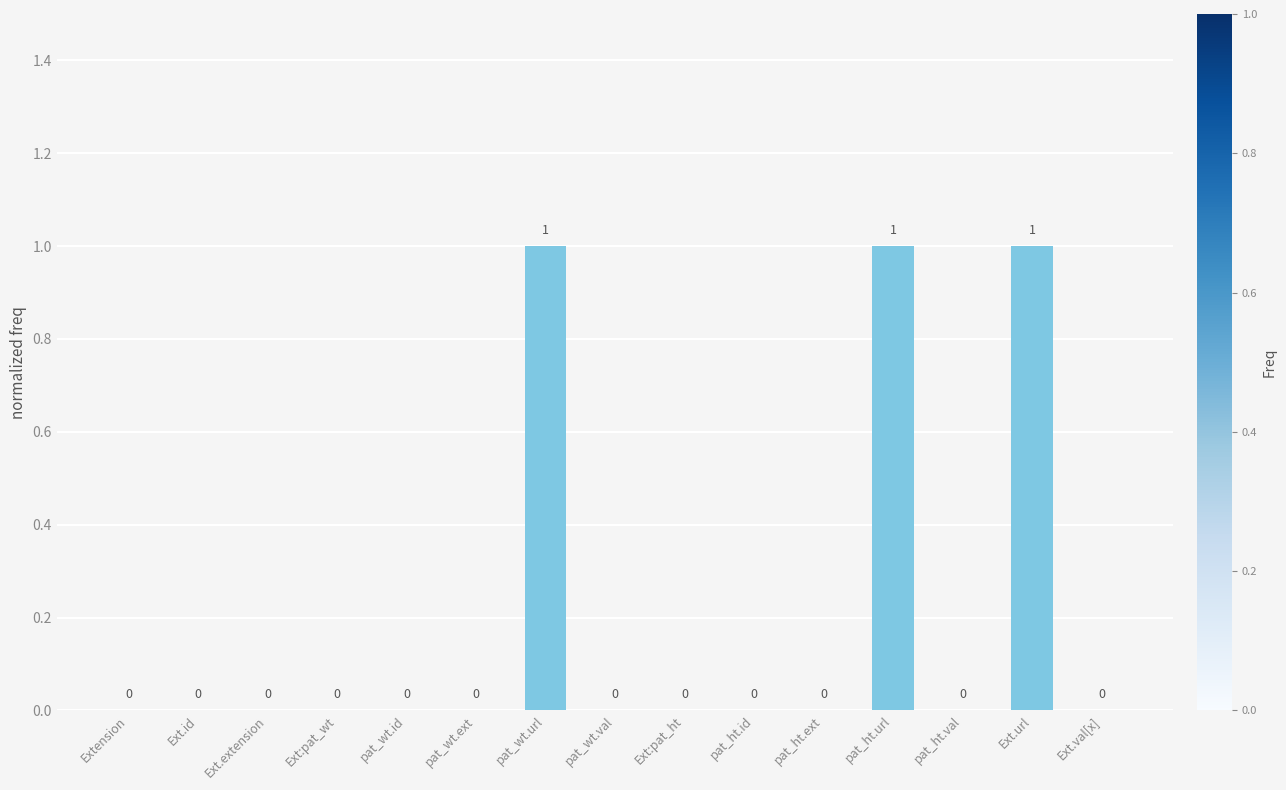

True or false: the data shows 0 at Ext.id.

True